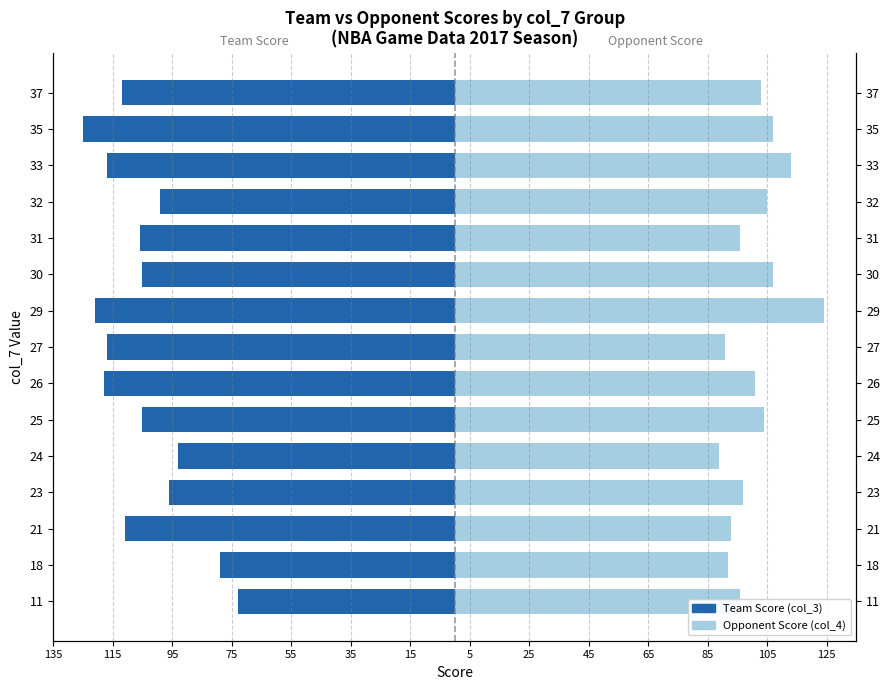

What is the greatest value displayed?

124